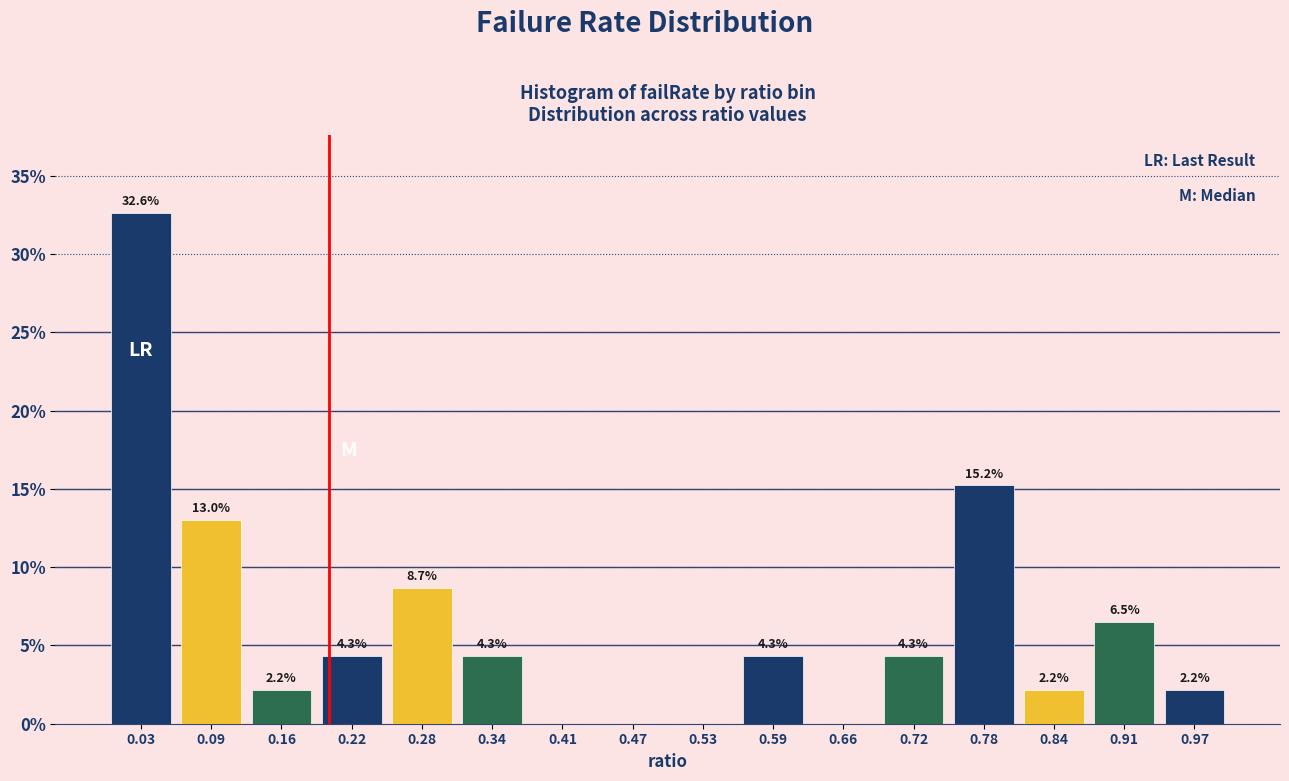

Over which range of the x-axis is the bar tallest?

0.00 to 0.06